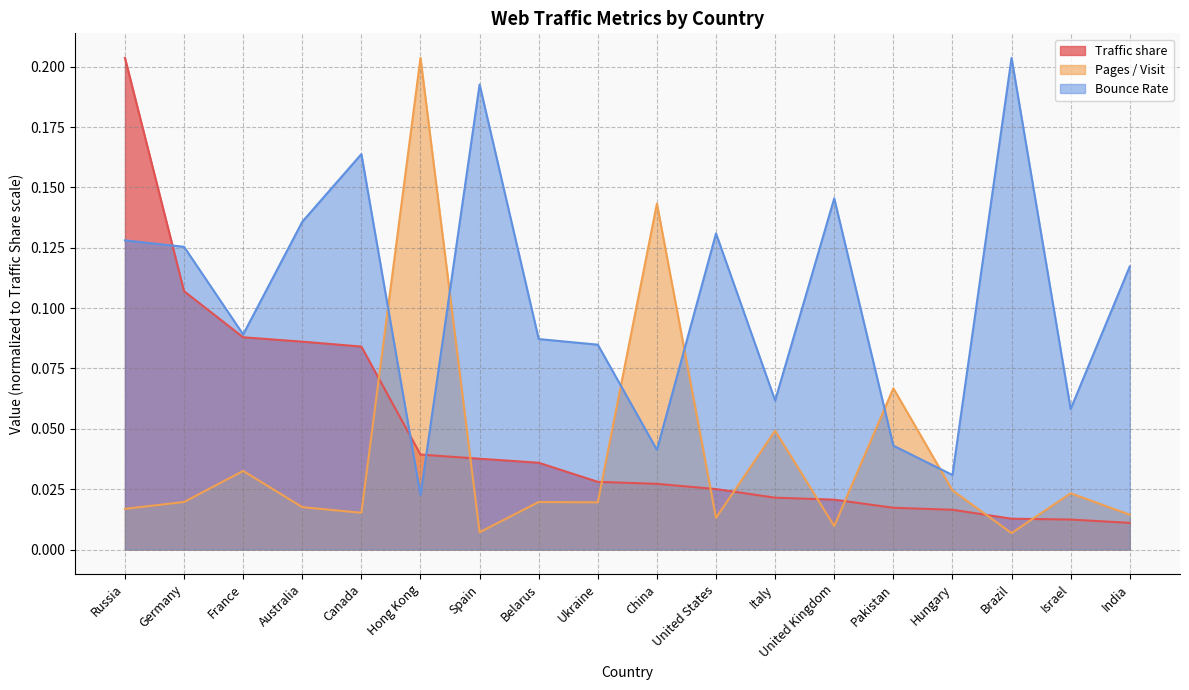

Between which two adjacent categories do Traffic share and Pages / Visit first intersect?

Canada and Hong Kong